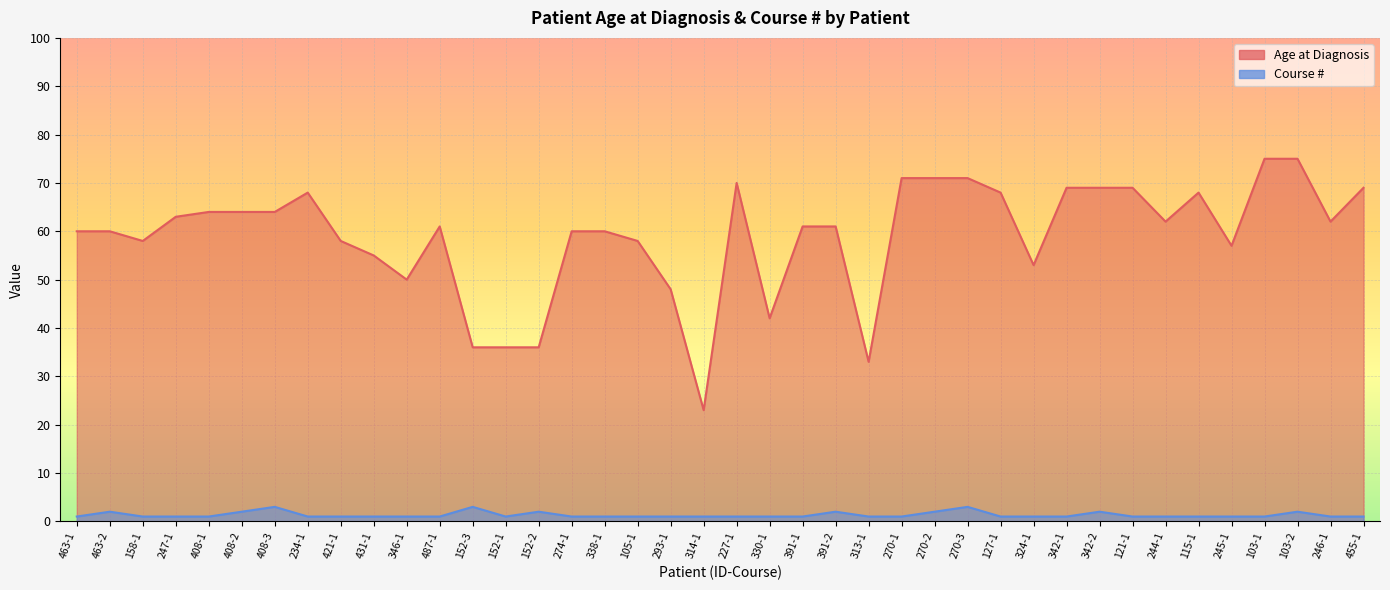

Count the number of data series in this chart.

2